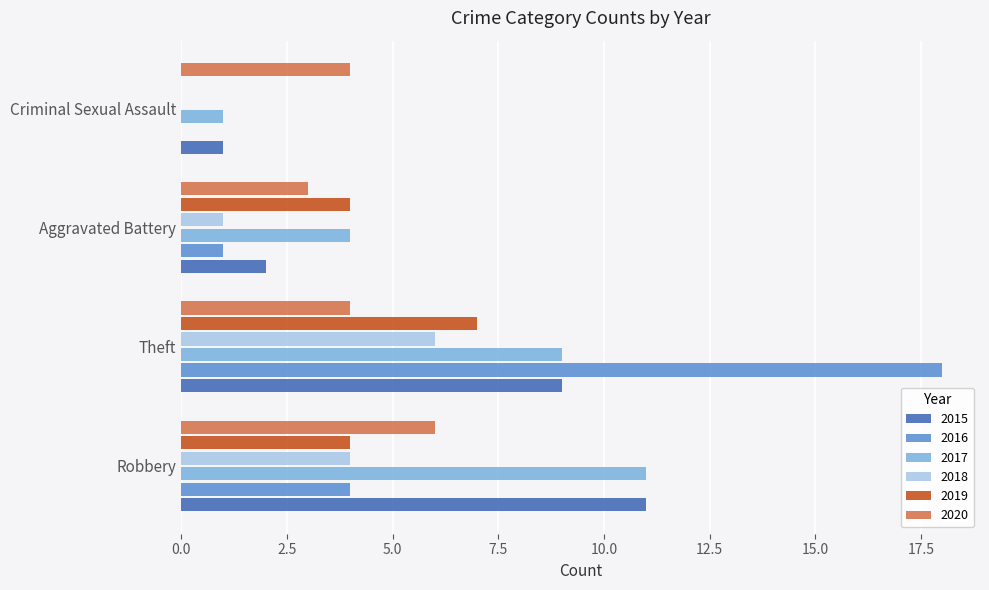

Which series changed the most between Theft and Aggravated Battery?

2016